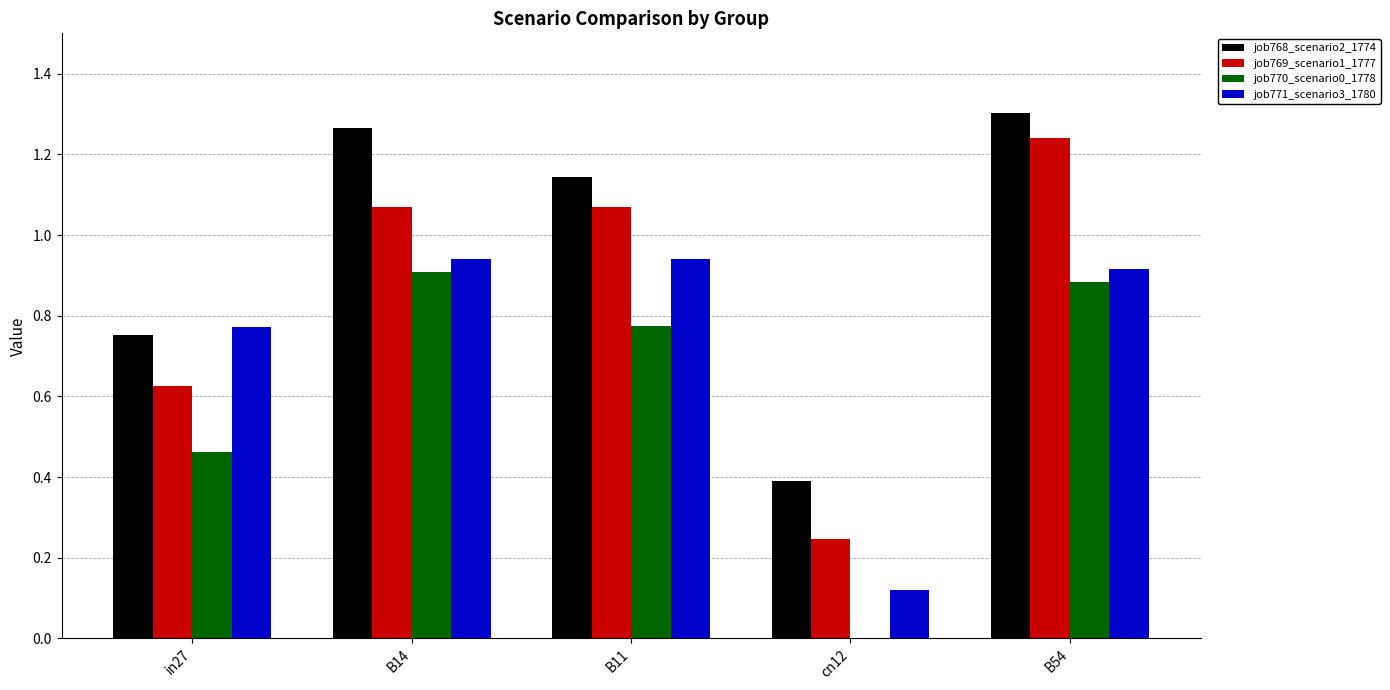

Between B14 and B54, which series saw the biggest shift?

job769_scenario1_1777